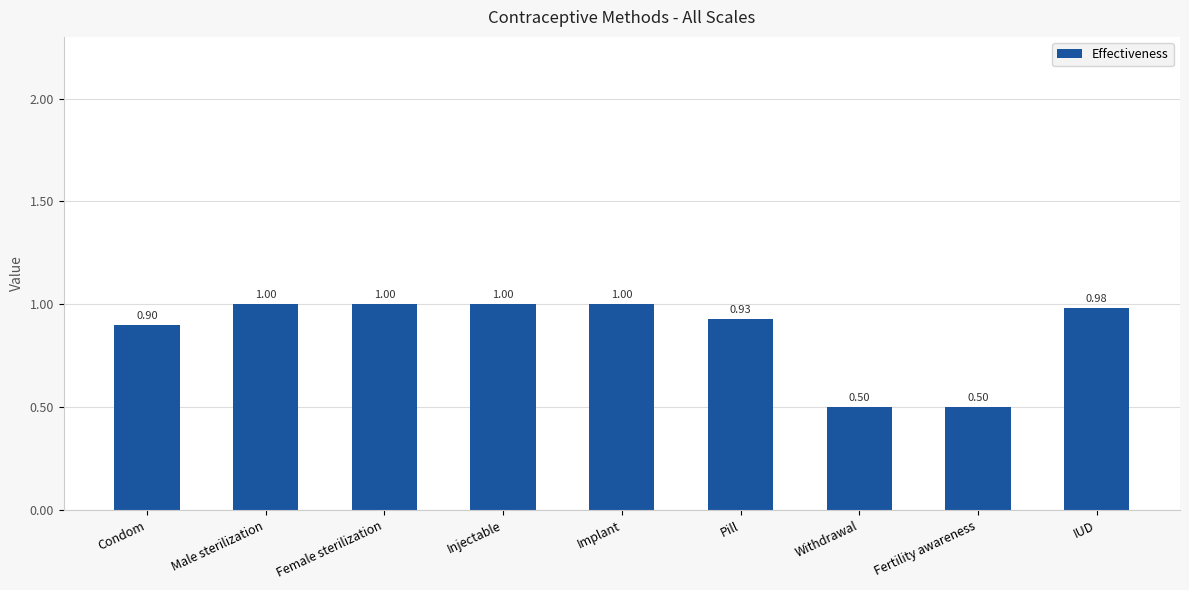

What is the change in value from Pill to Withdrawal?

-0.4